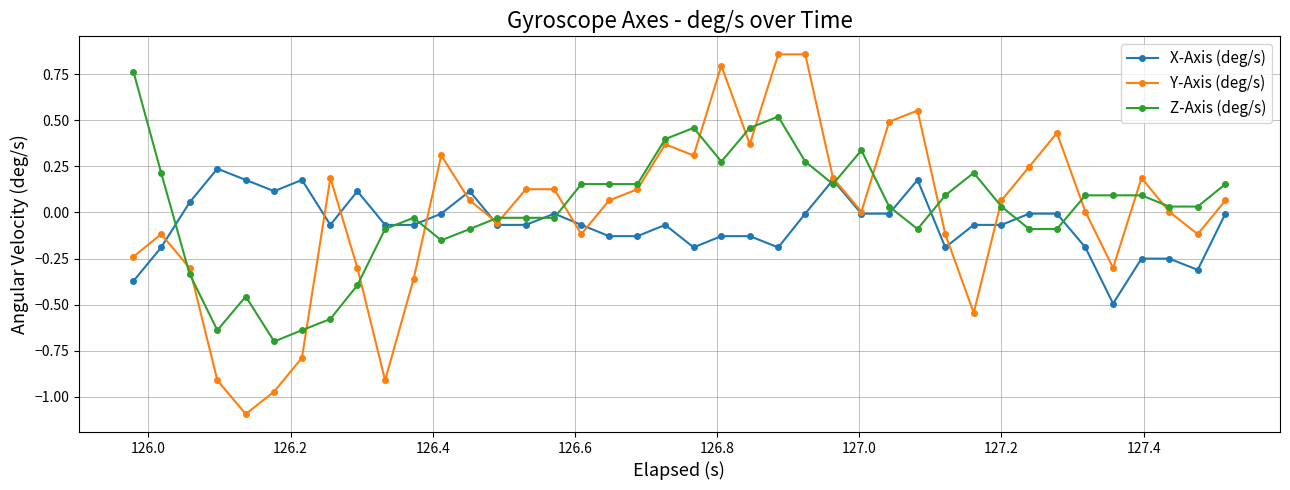

What is the minimum value for Y-Axis (deg/s)?

-1.1